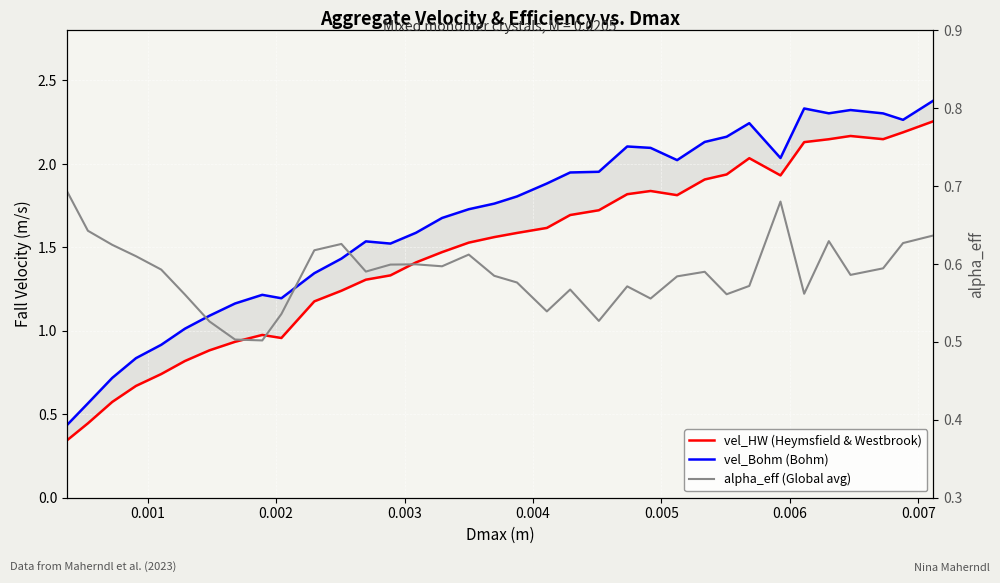

At 0.002, list the series in order from smallest to largest.

vel_HW (Heymsfield & Westbrook), alpha_eff (Global avg), vel_Bohm (Bohm)